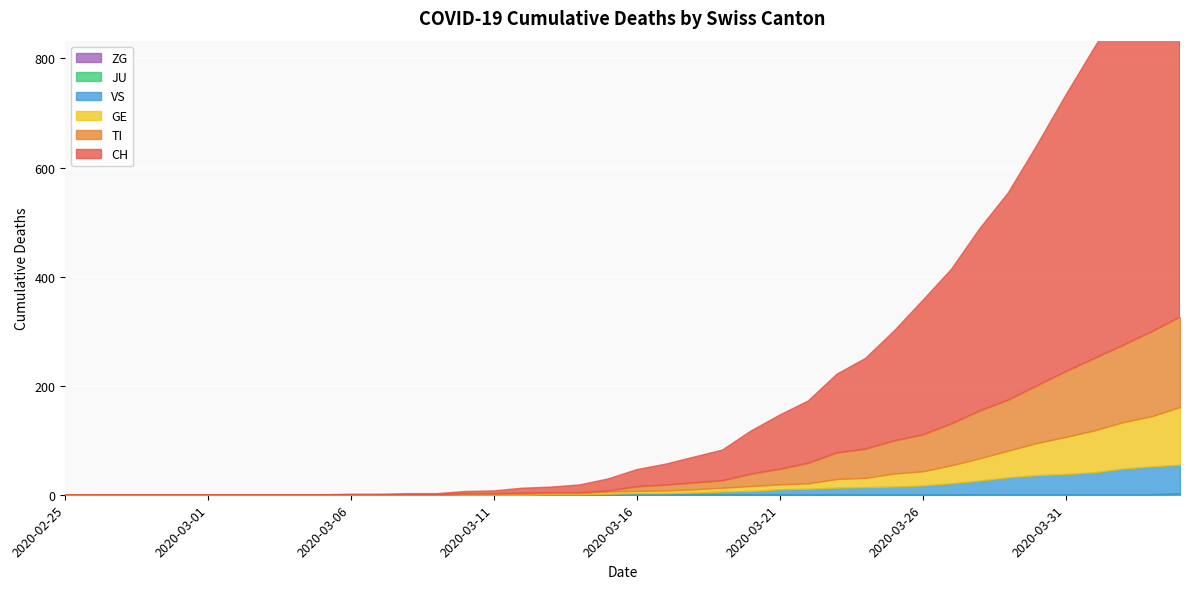

Rank the series at 2020-03-23 from highest to lowest value.

CH, TI, GE, VS, JU, ZG